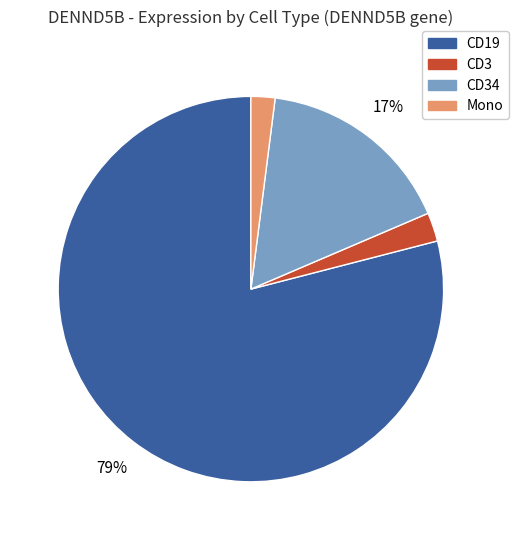

To the nearest percent, what is the difference between the largest and smallest slice percentages?

77%